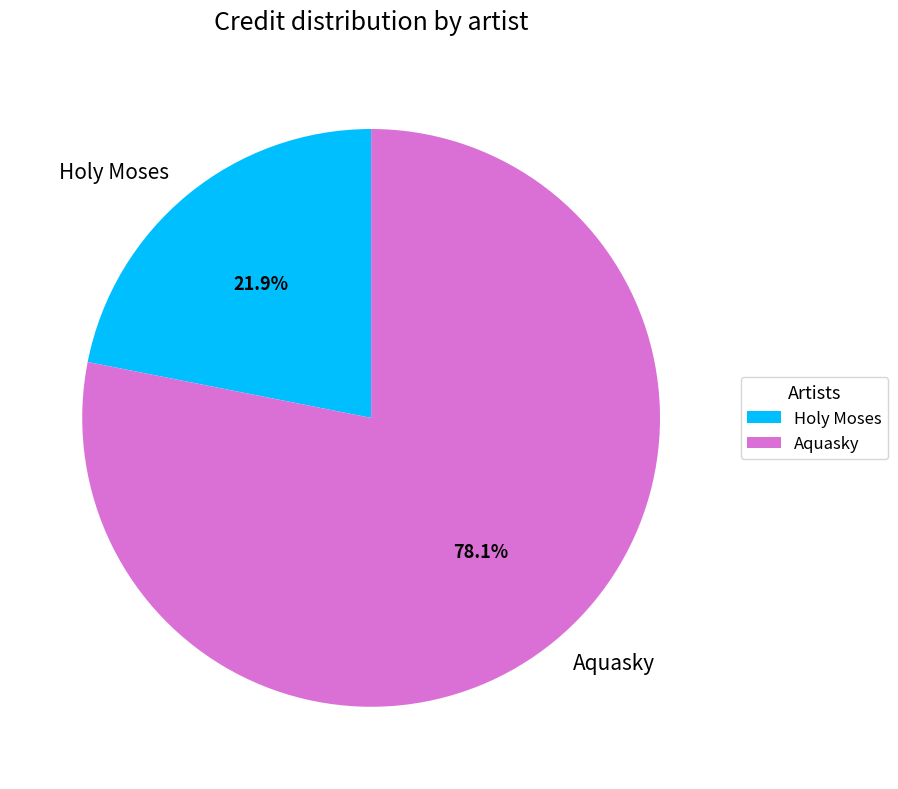

Count the number of slices in the pie.

2